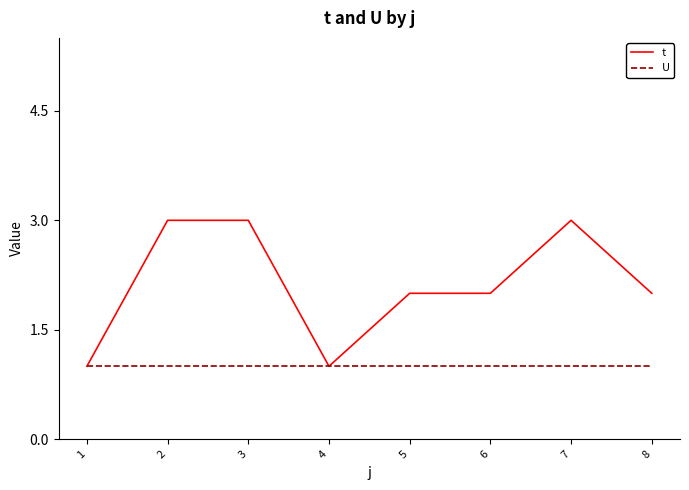

Reading left to right, list all the values displayed in this chart.

t: 1	3	3	1	2	2	3	2
U: 1	1	1	1	1	1	1	1